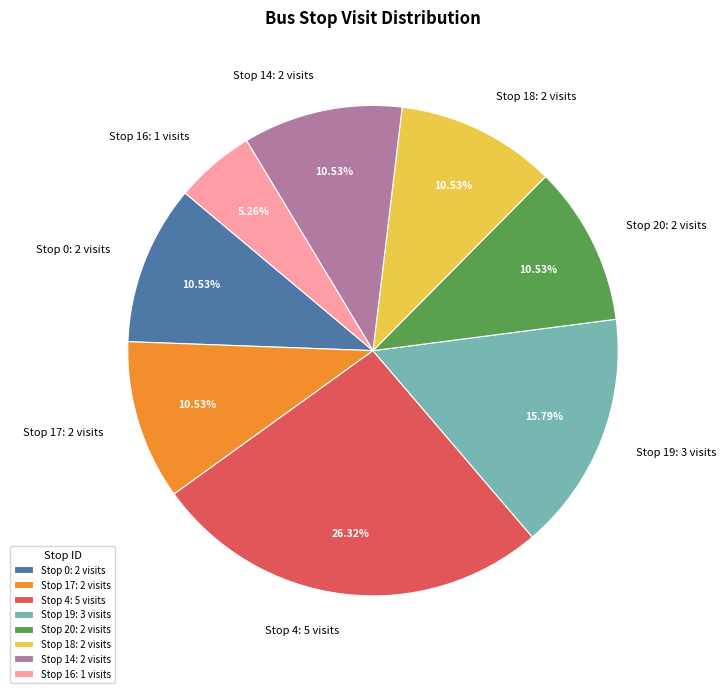

Do Stop 4 and Stop 14 together represent more than half of the pie?

No